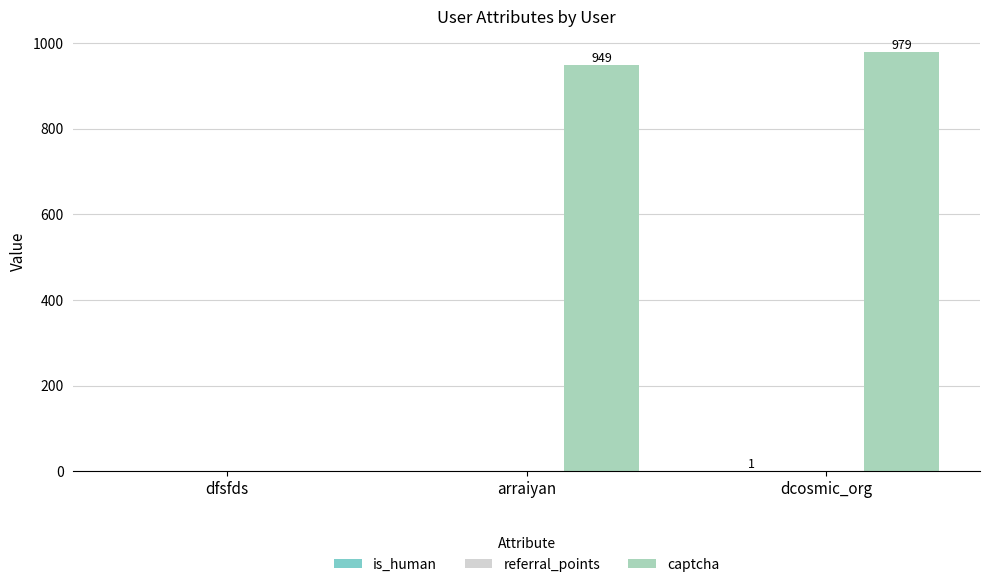

Which series changed the most between dfsfds and dcosmic_org?

captcha